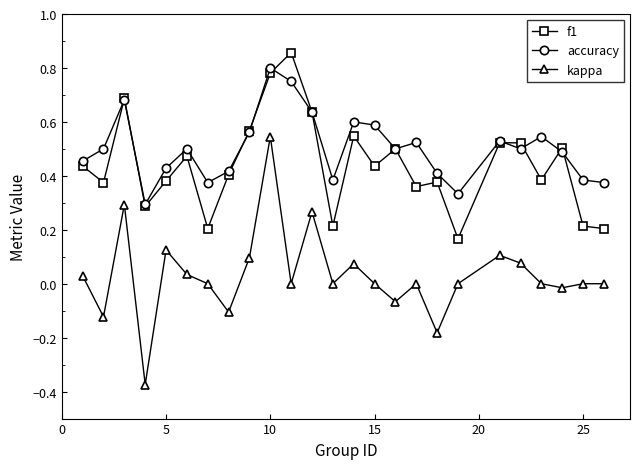

True or false: f1 has more than 1 interior local peaks.

True